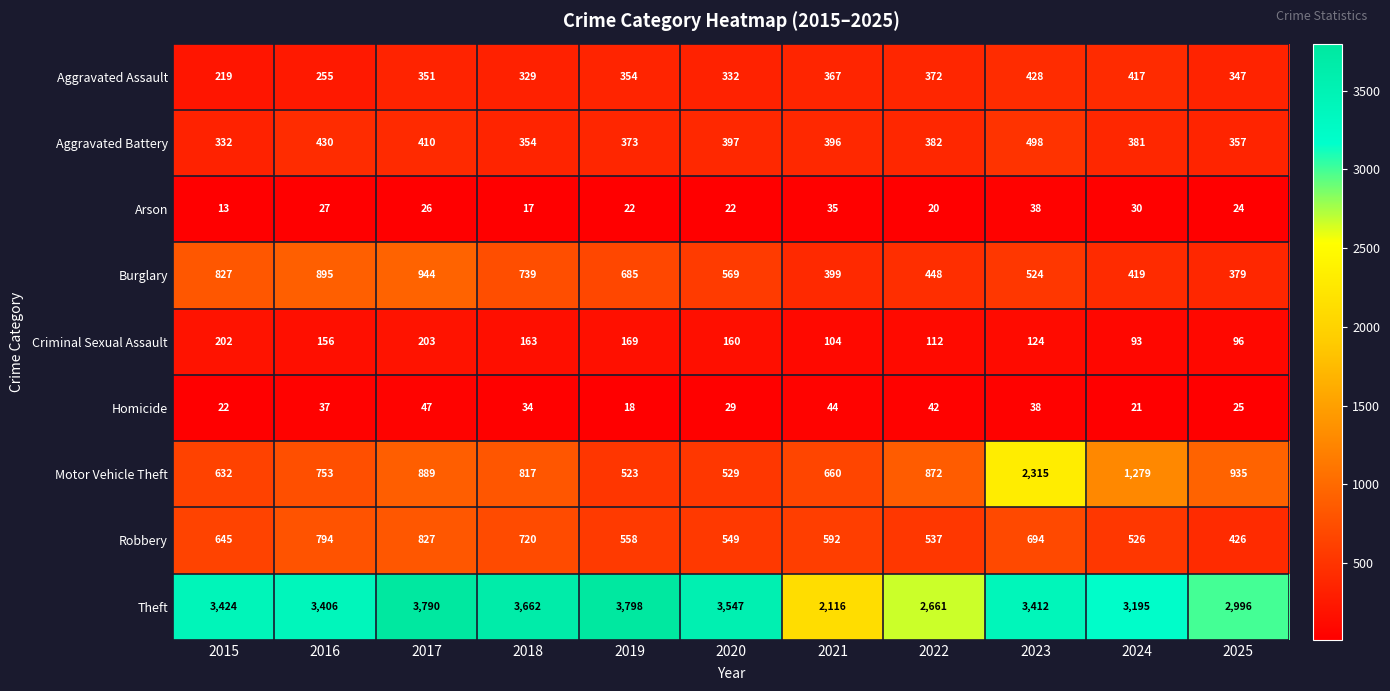

Which category has the highest value in the Aggravated Battery series?

2023